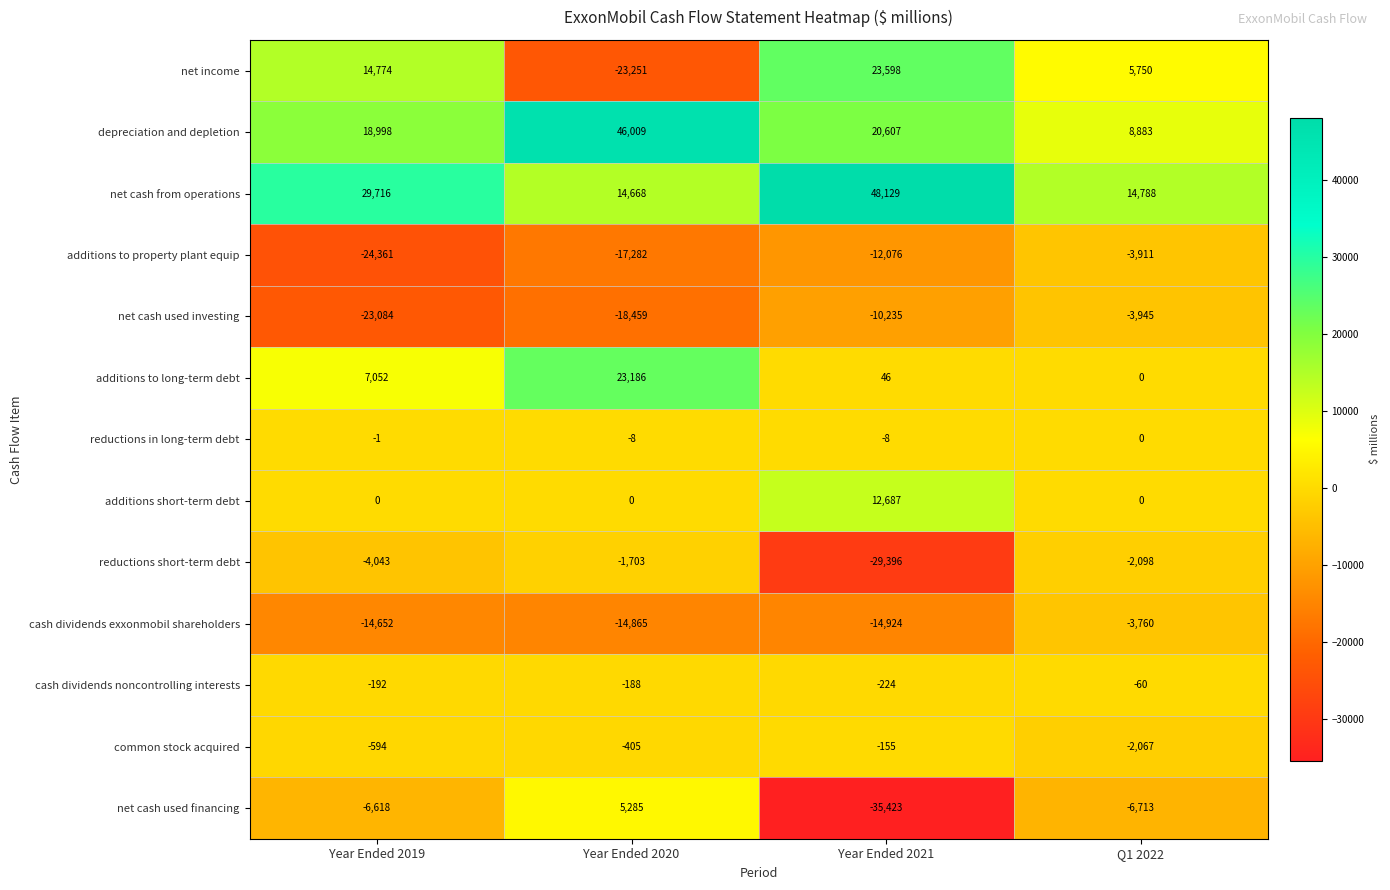

What is the sum of all additions to property plant equip values?

-57630